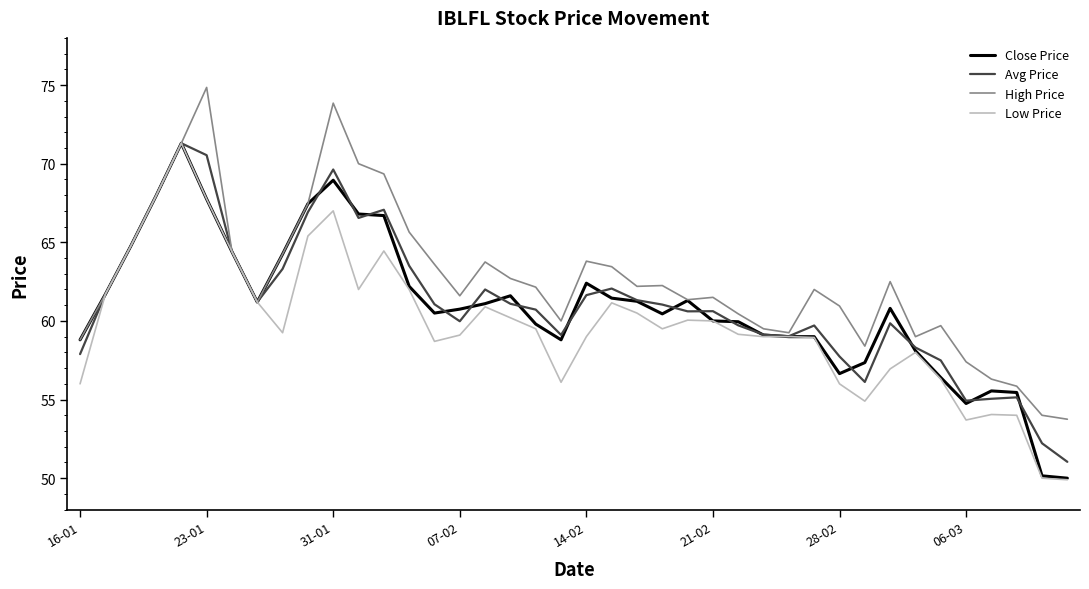

What is the smallest value displayed?

49.9